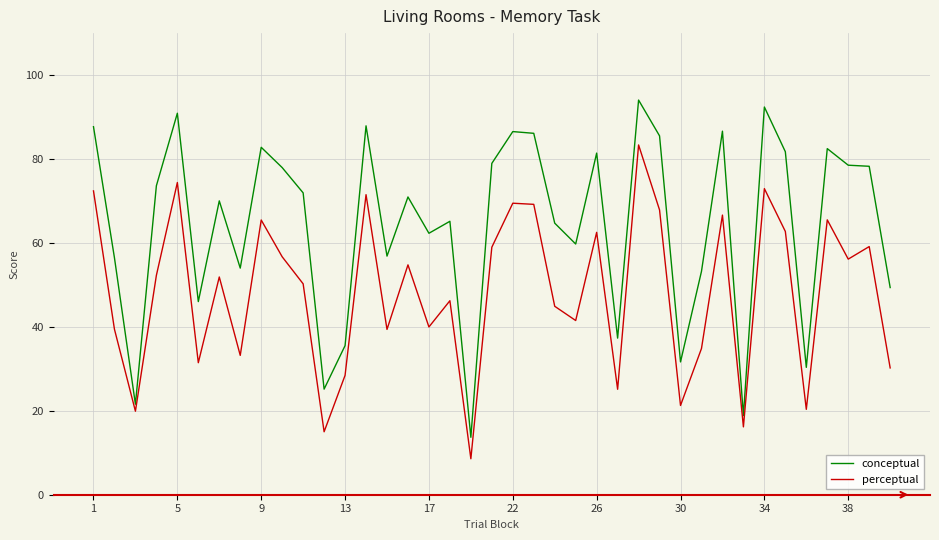

What is the lowest value of the perceptual series?

8.6